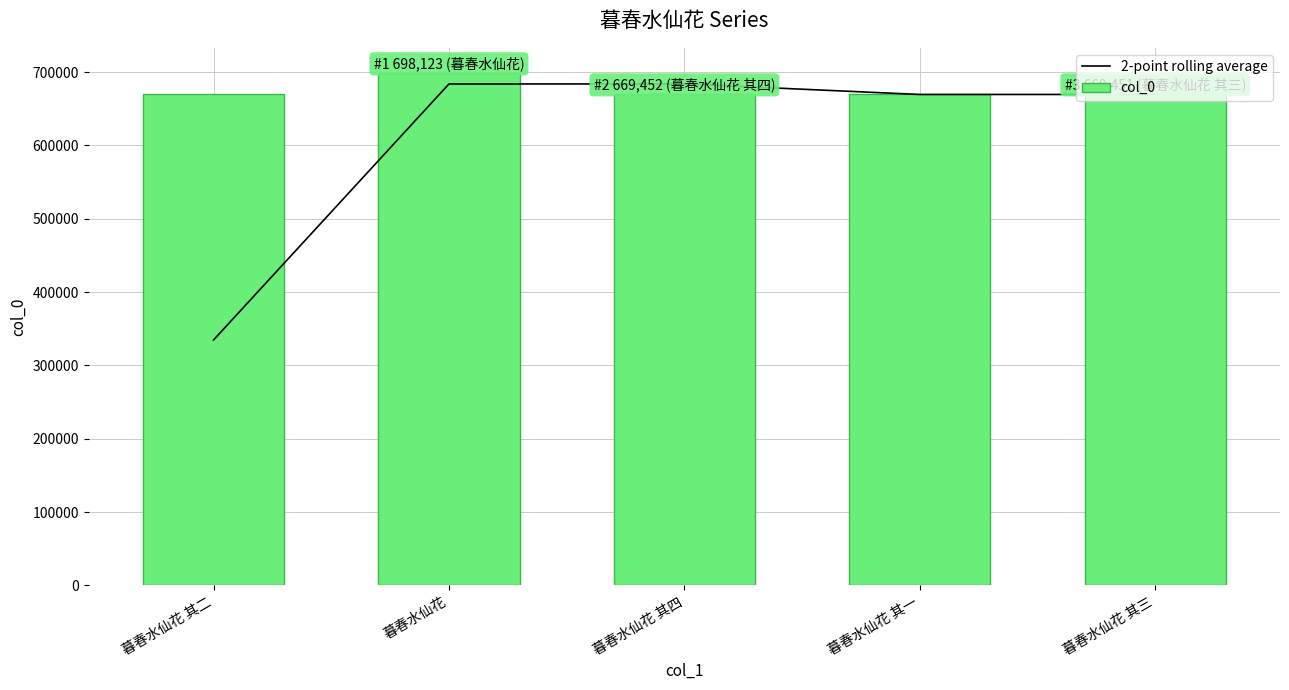

What is the sum of the 2-point rolling average values at 暮春水仙花 and 暮春水仙花 其二?

1018511.5